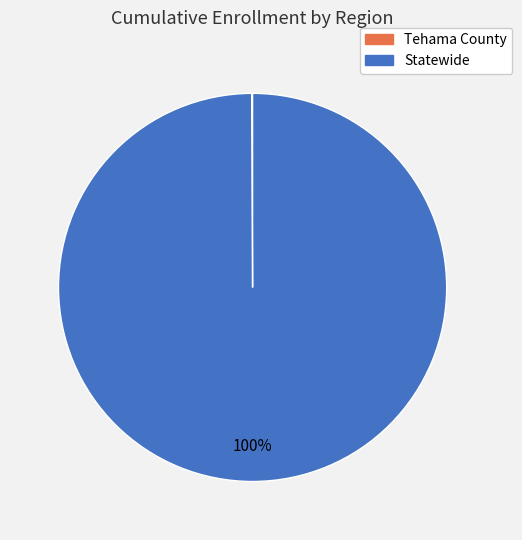

Is it true that Statewide is 93% of the pie?

False